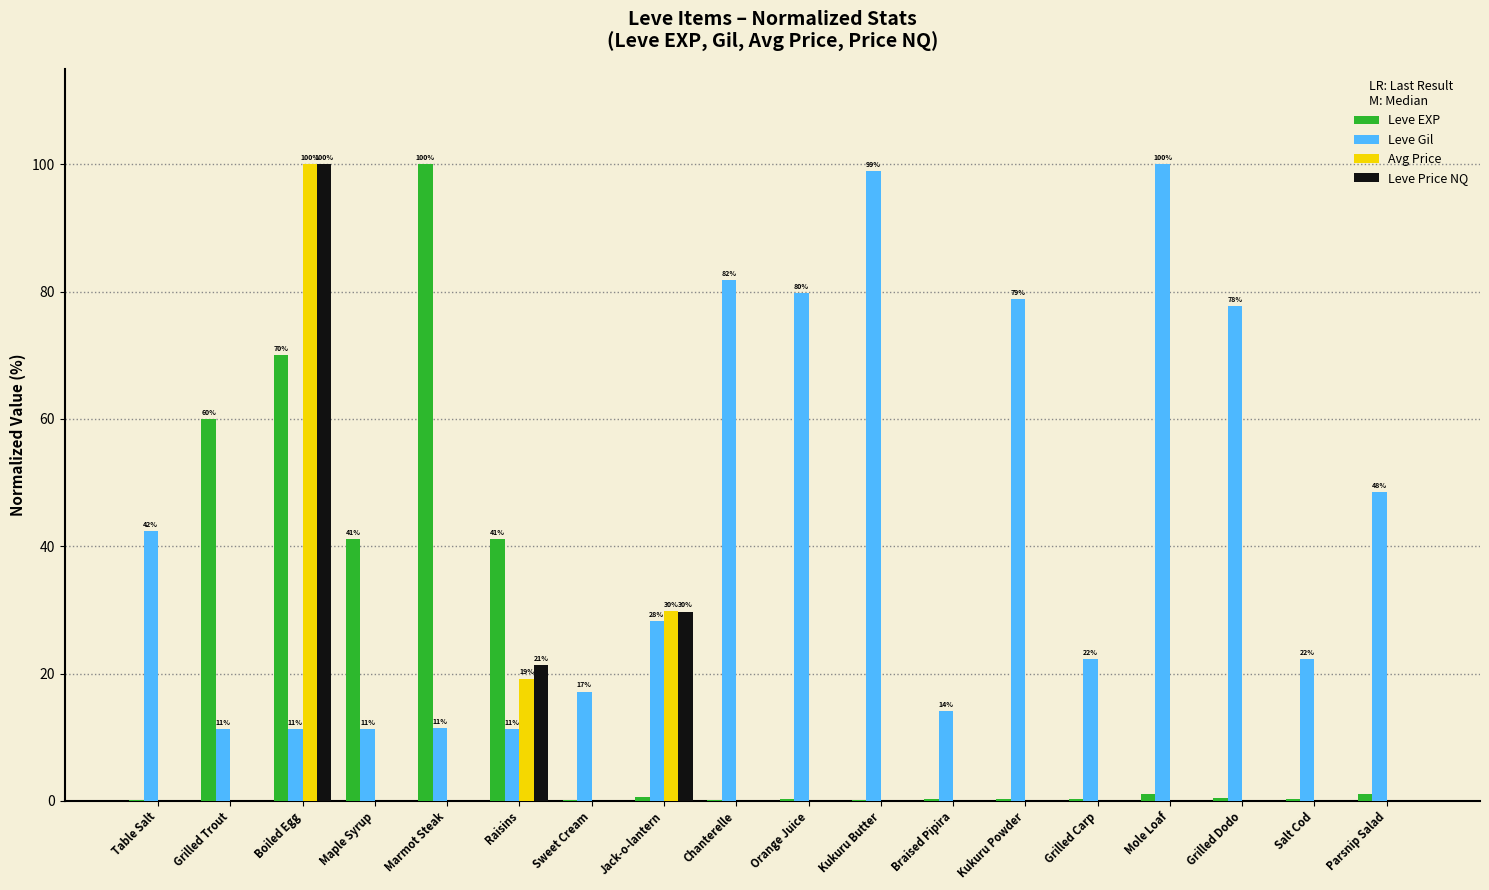

The Leve Gil series shows 11.4 at Marmot Steak. True or false?

True